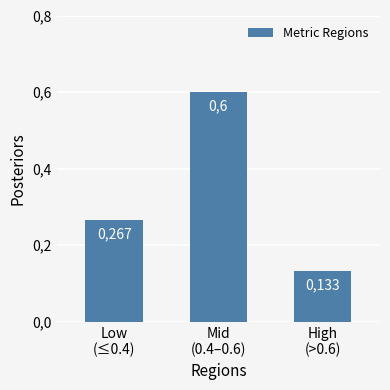

What is the approximate value at Mid
(0.4–0.6)?

0.6